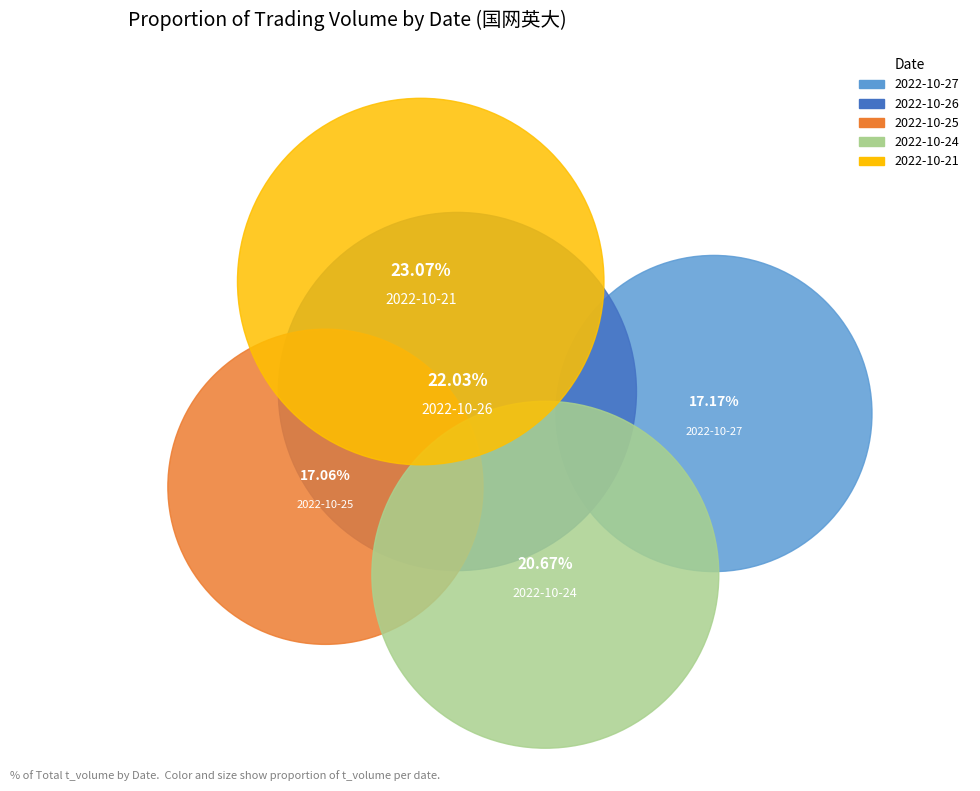

To the nearest percent, what is the combined percentage of 2022-10-25 and 2022-10-21?

40%